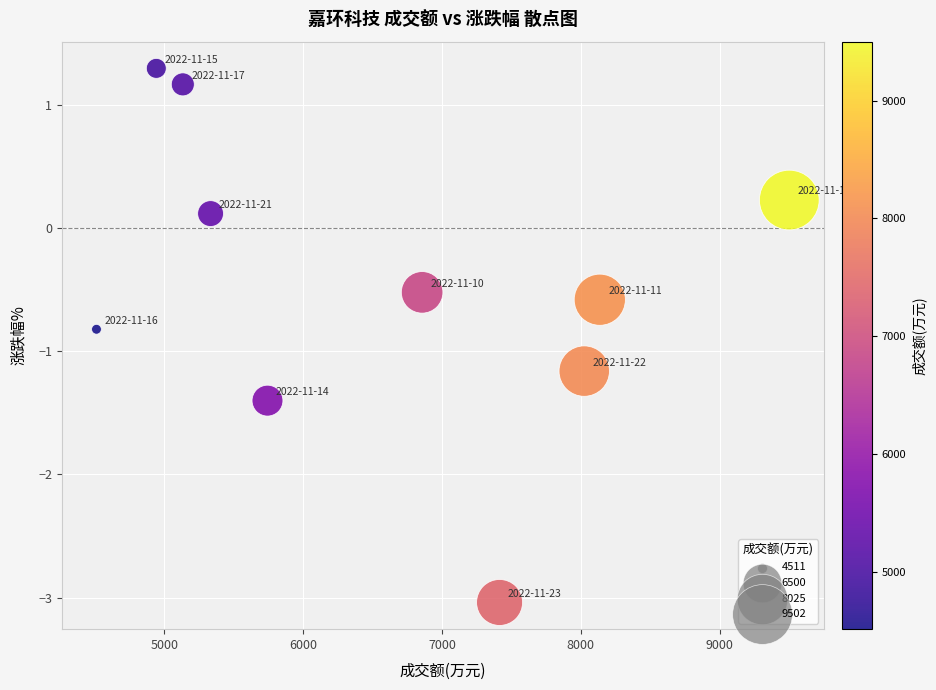

What is the average Y value?

-0.5